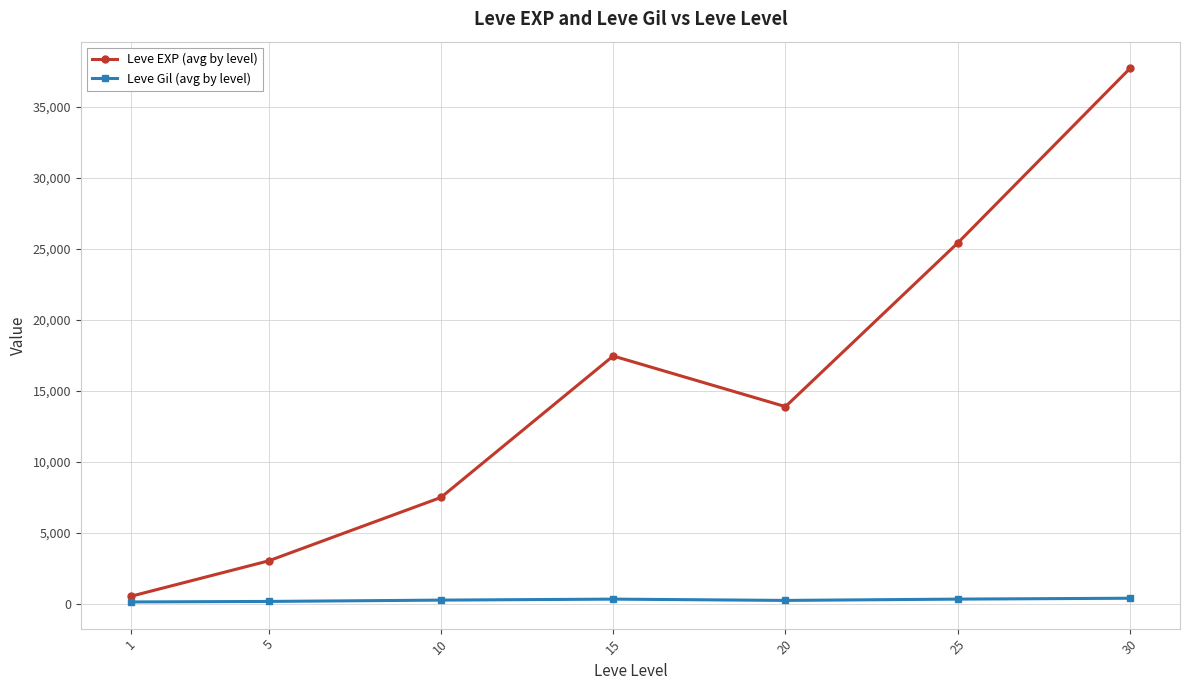

What is the difference between the Leve EXP (avg by level) values at 15 and 20?

3568.3